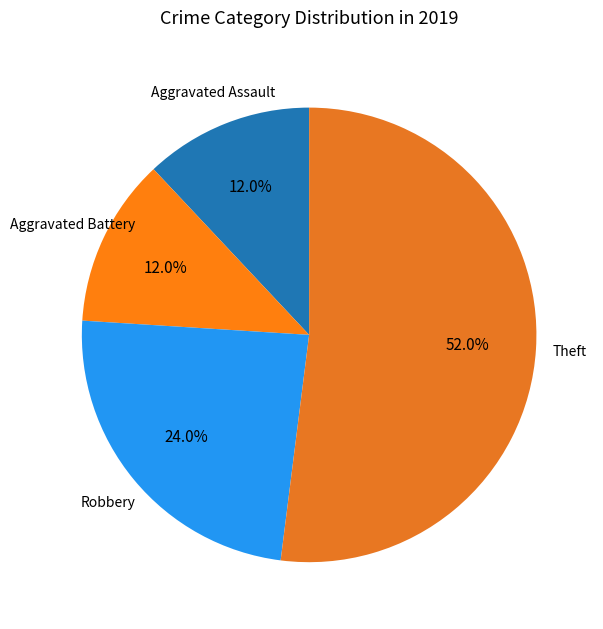

What percentage is the Aggravated Battery slice, to the nearest percent?

12%